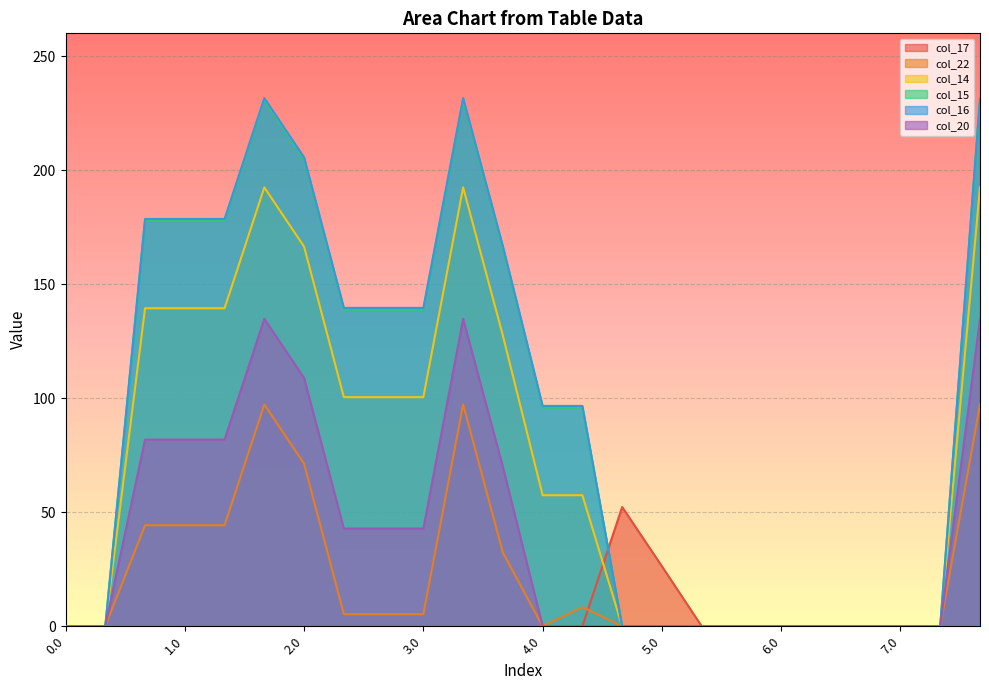

Is it true that col_14 equals 139.4 at 0.2?

True